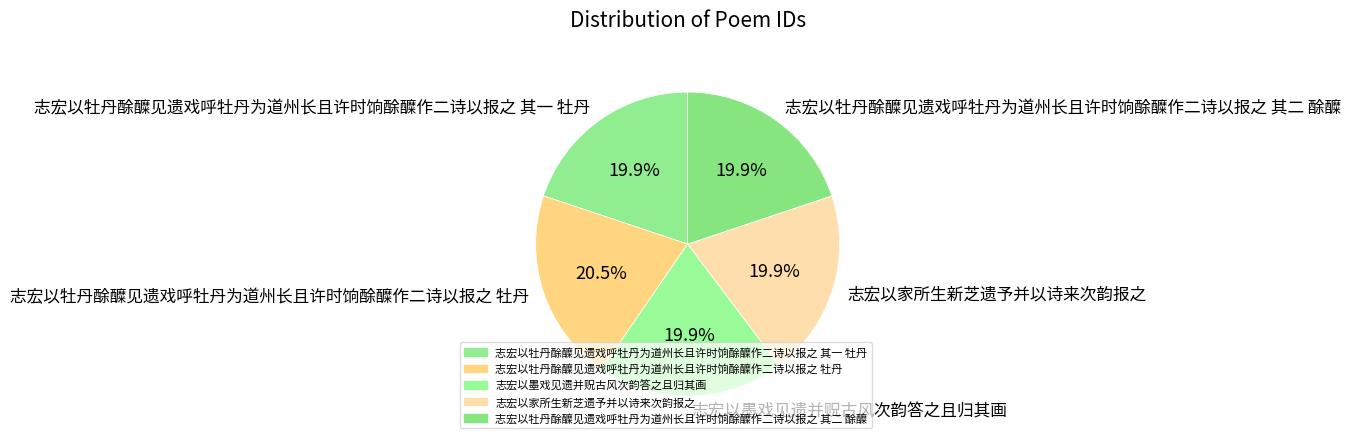

Is there any slice that represents more than half of the pie?

No